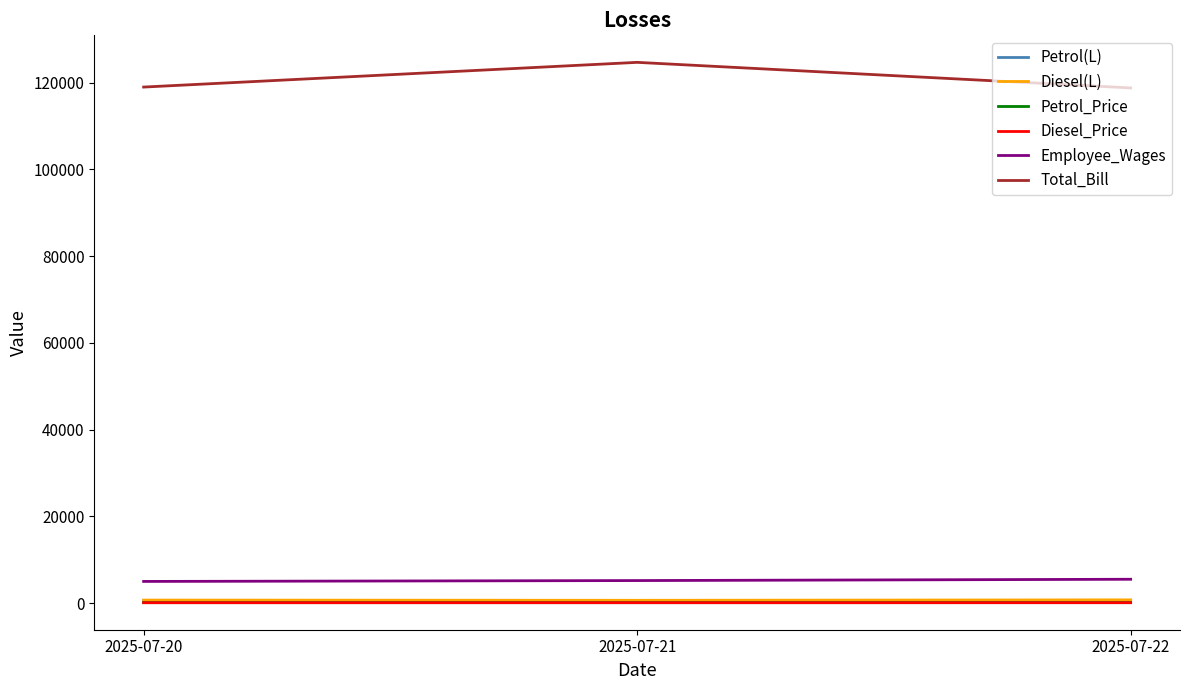

The value of Employee_Wages at 2025-07-22 is 5500. True or false?

True